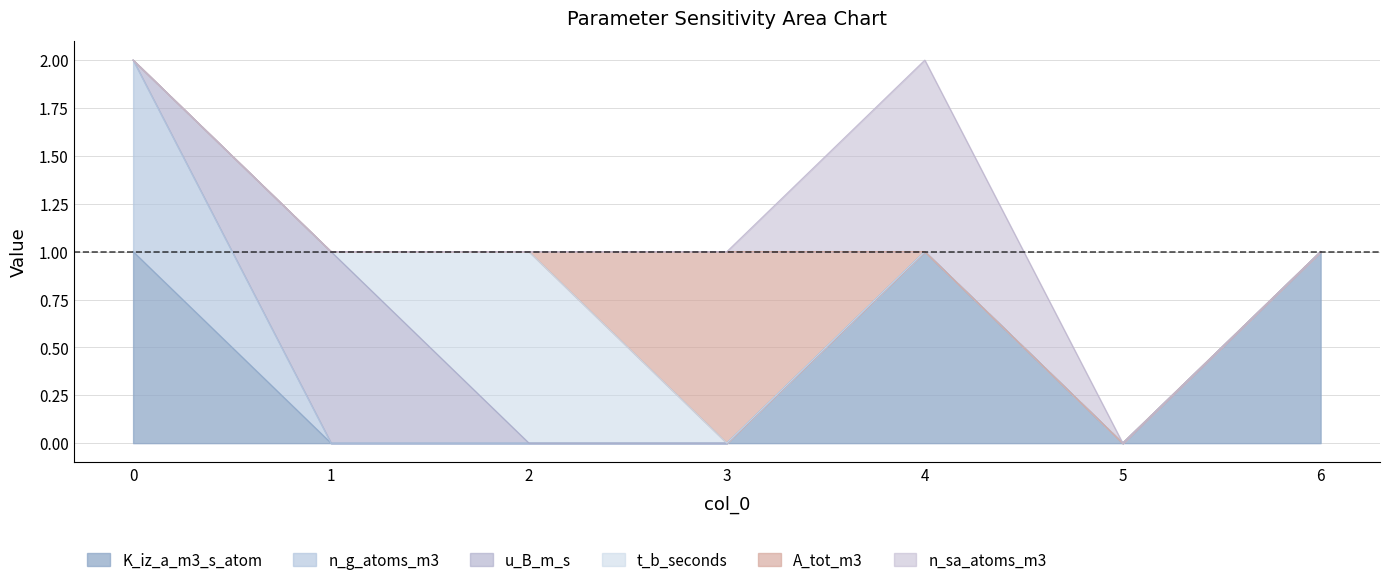

What are all the series names shown in the legend?

K_iz_a_m3_s_atom, n_g_atoms_m3, u_B_m_s, t_b_seconds, A_tot_m3, n_sa_atoms_m3